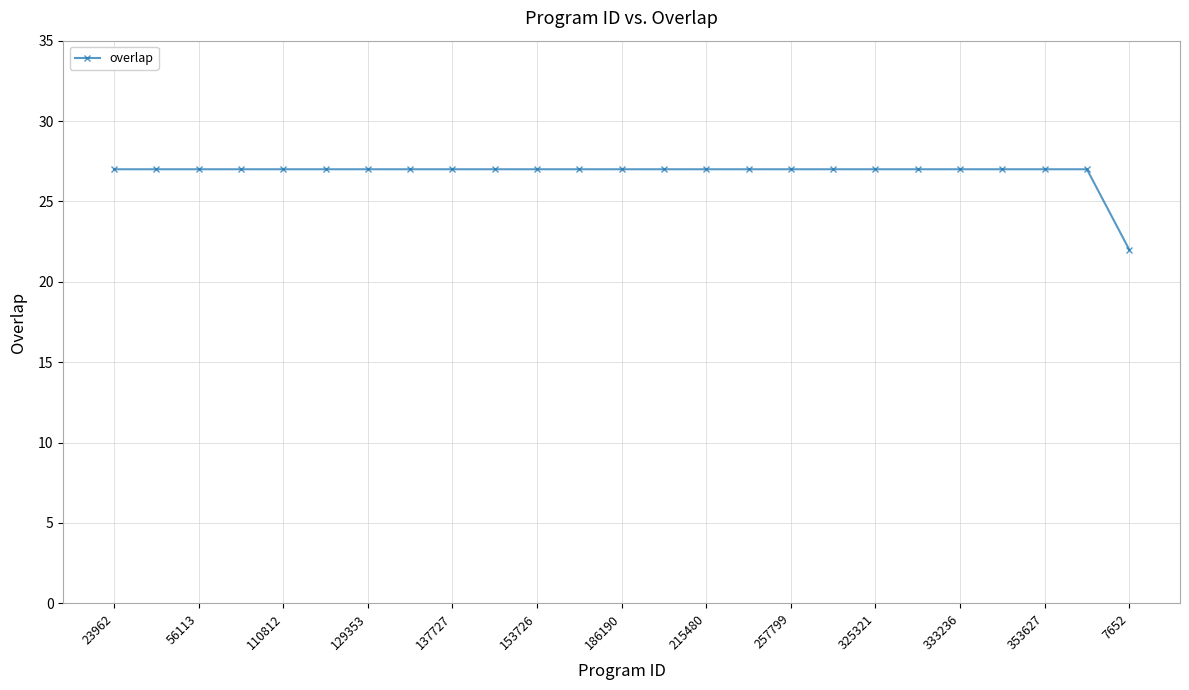

What is the smallest value displayed?

22